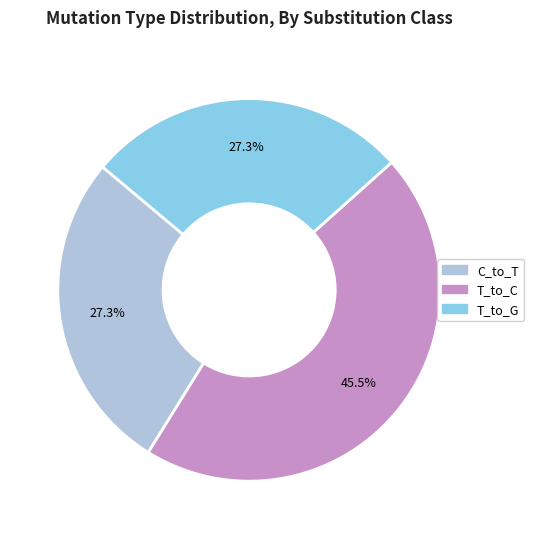

Does any single category account for the majority?

No